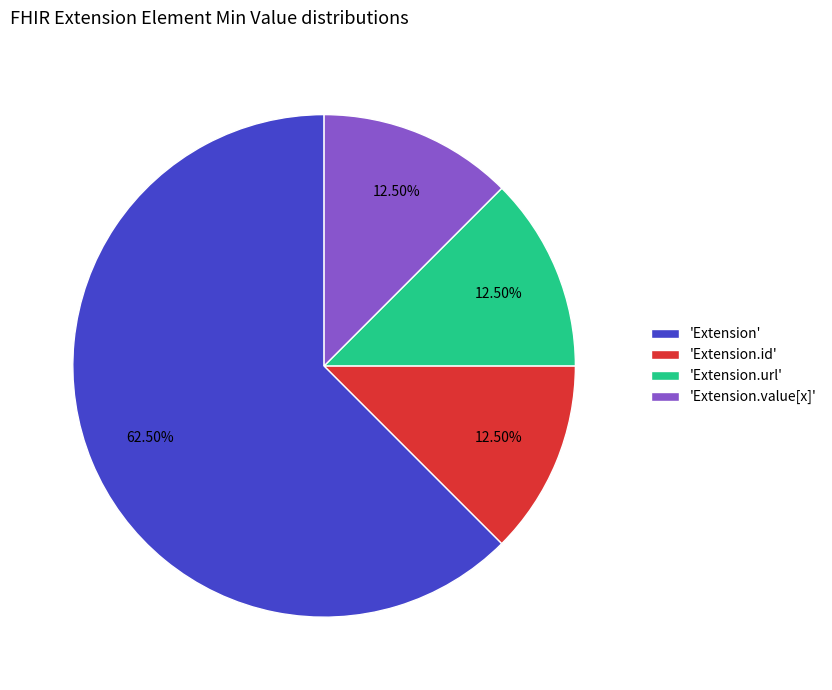

Which category has the biggest portion of the pie?

'Extension'